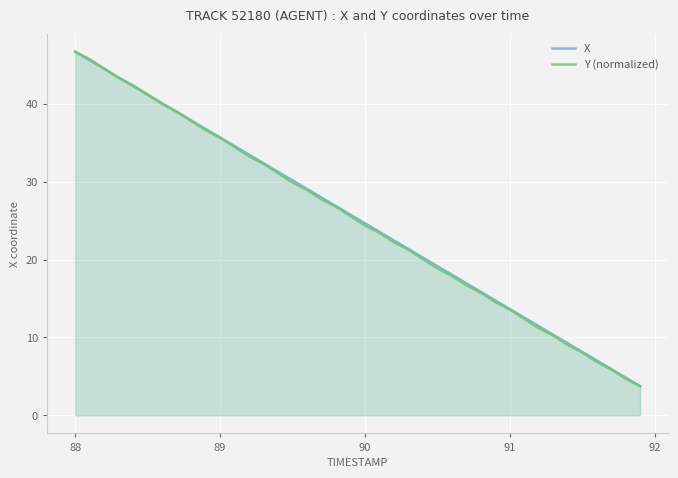

Rank the series by their maximum value, from highest to lowest.

X, Y (normalized)